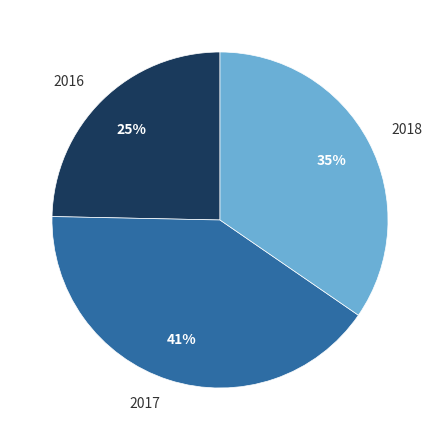

Which slice is the smallest?

2016